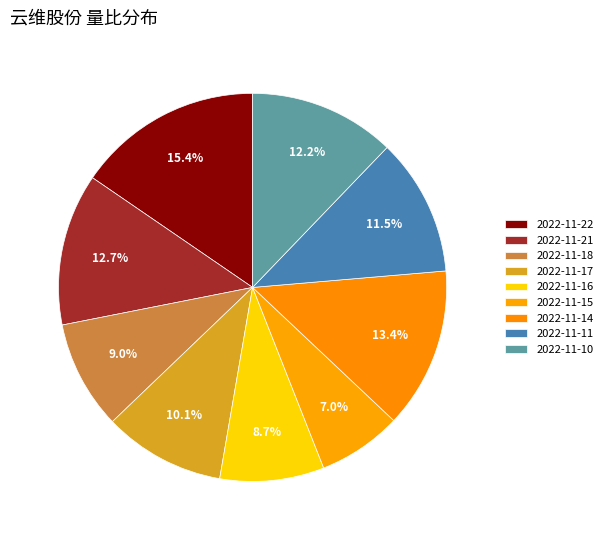

Count the number of slices in the pie.

9